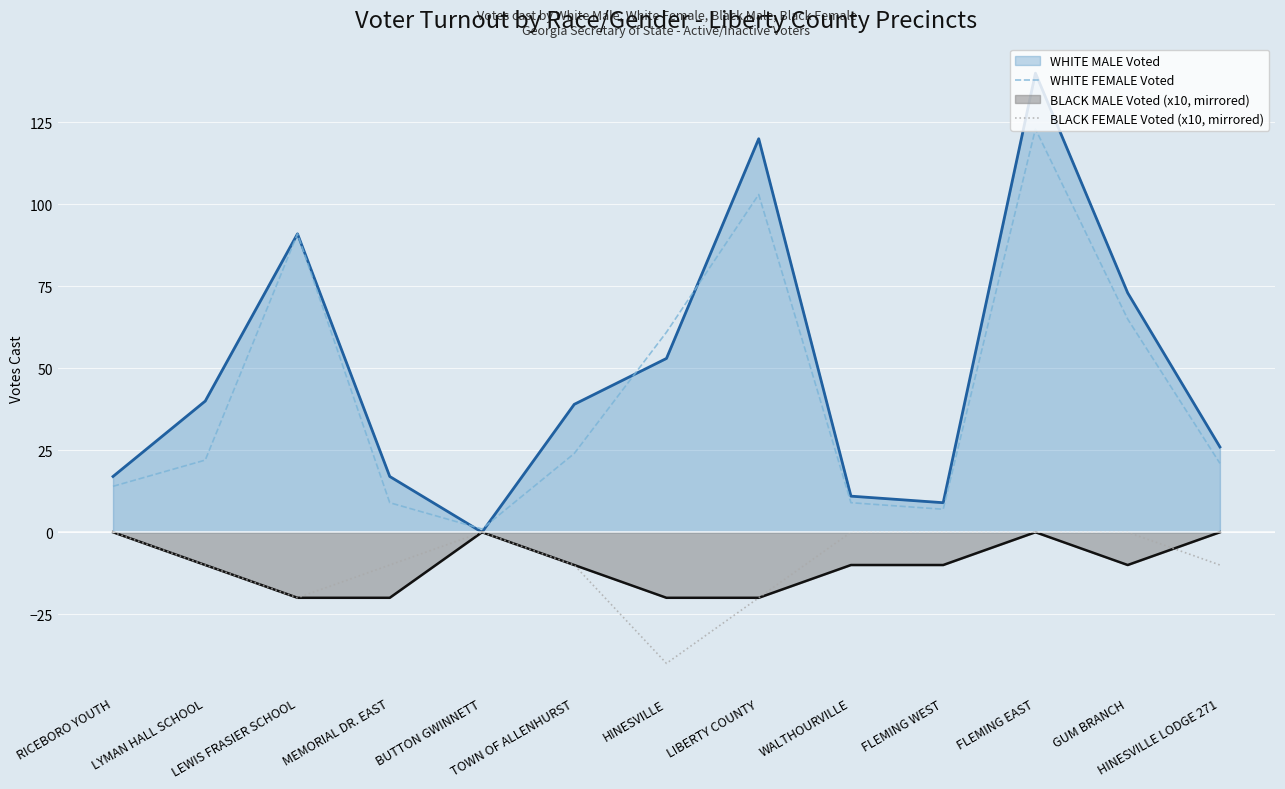

Which series has the widest spread of values?

WHITE MALE Voted